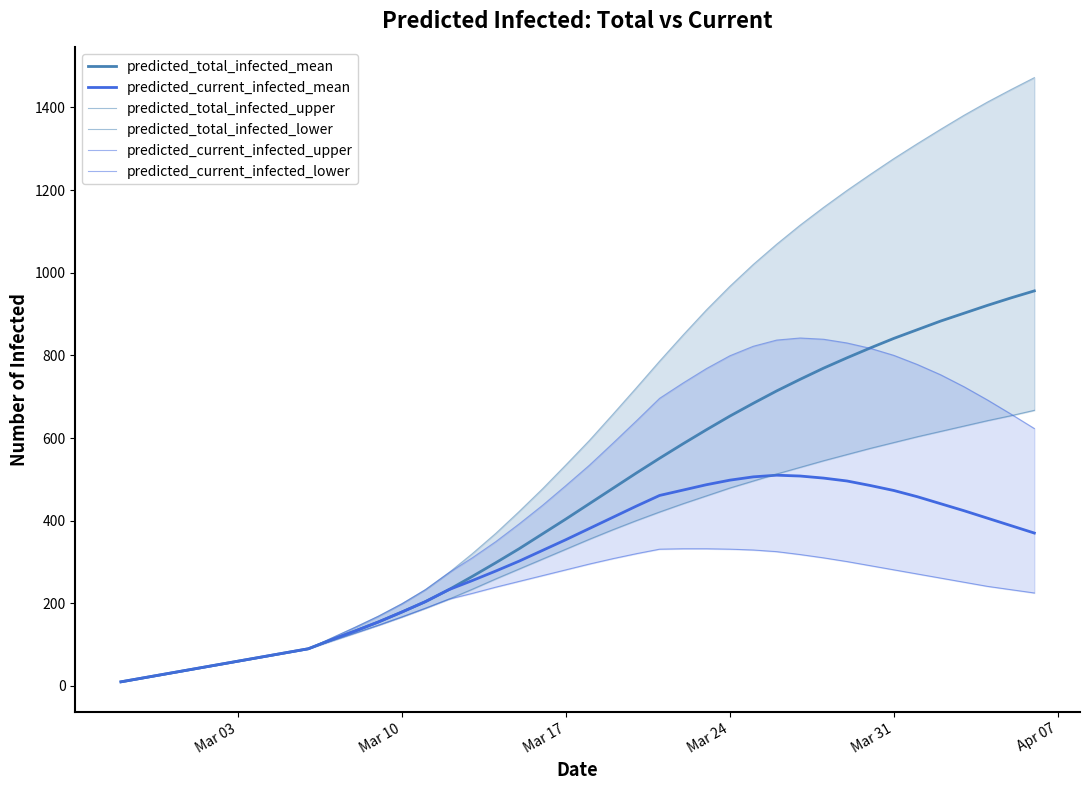

What is the average value of the predicted_current_infected_mean series?

302